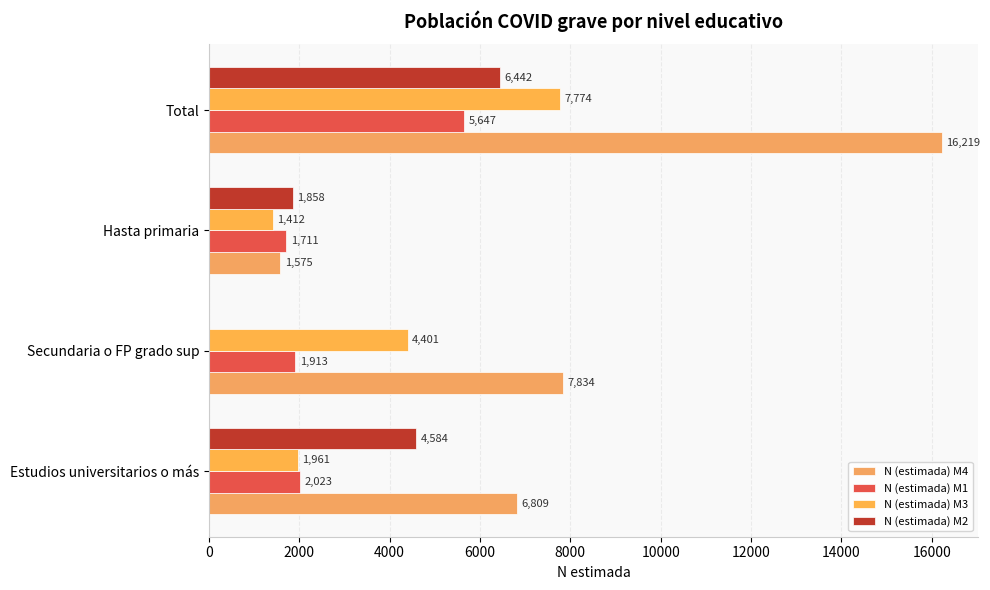

Which label corresponds to the largest value in the chart?

Total